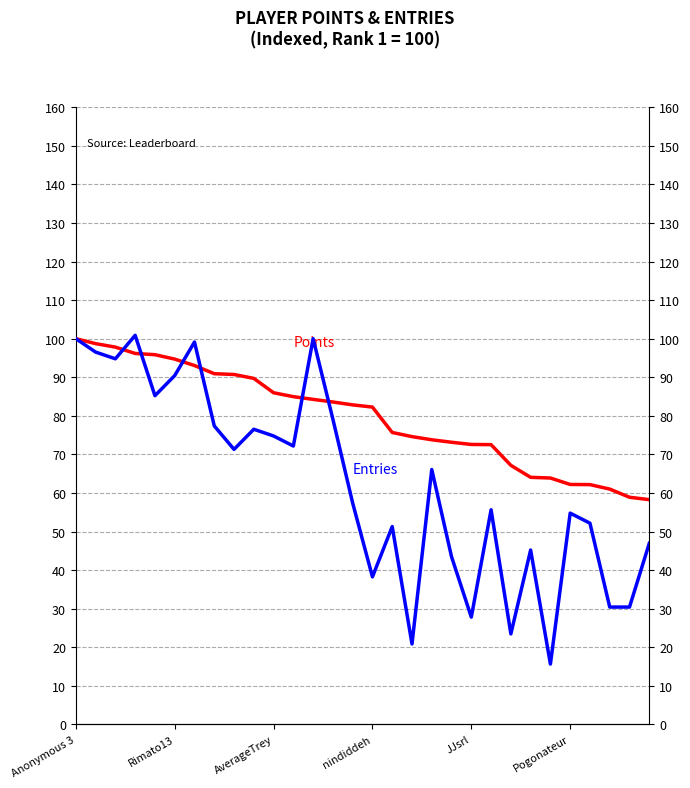

True or false: Entries and Points cross at least once.

True